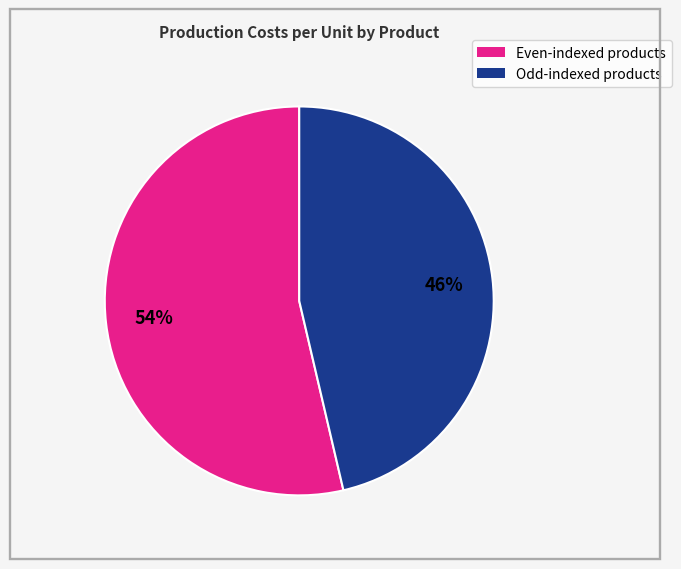

How many segments does this pie chart have?

2